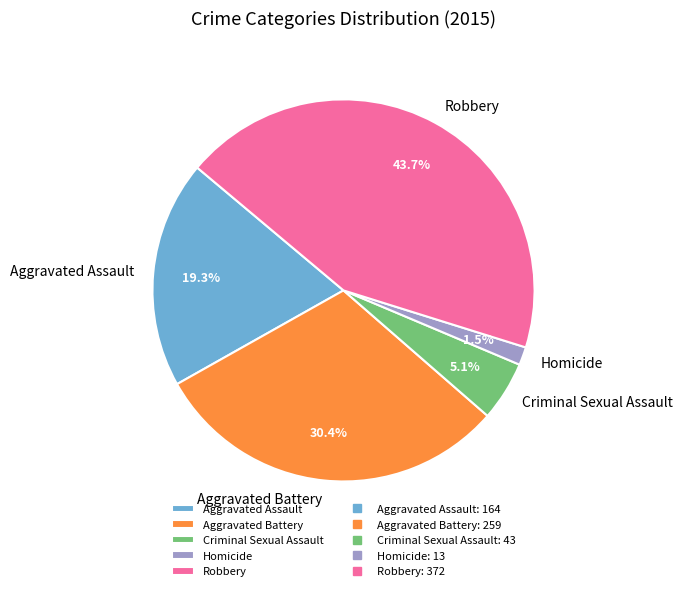

Which category has the biggest portion of the pie?

Robbery